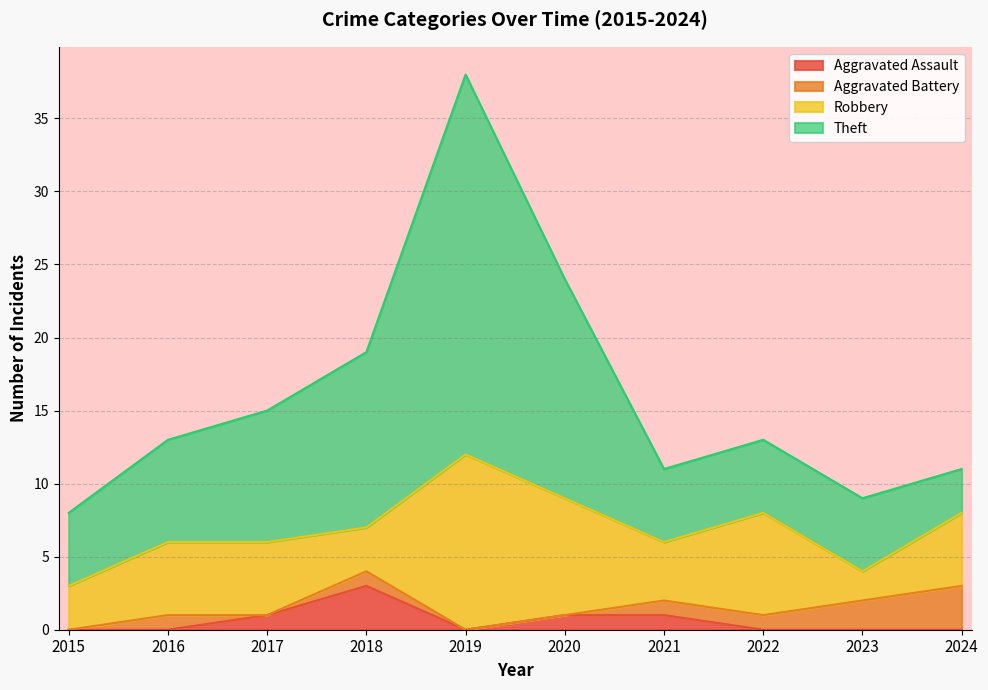

What is the sum of all Aggravated Assault values?

6